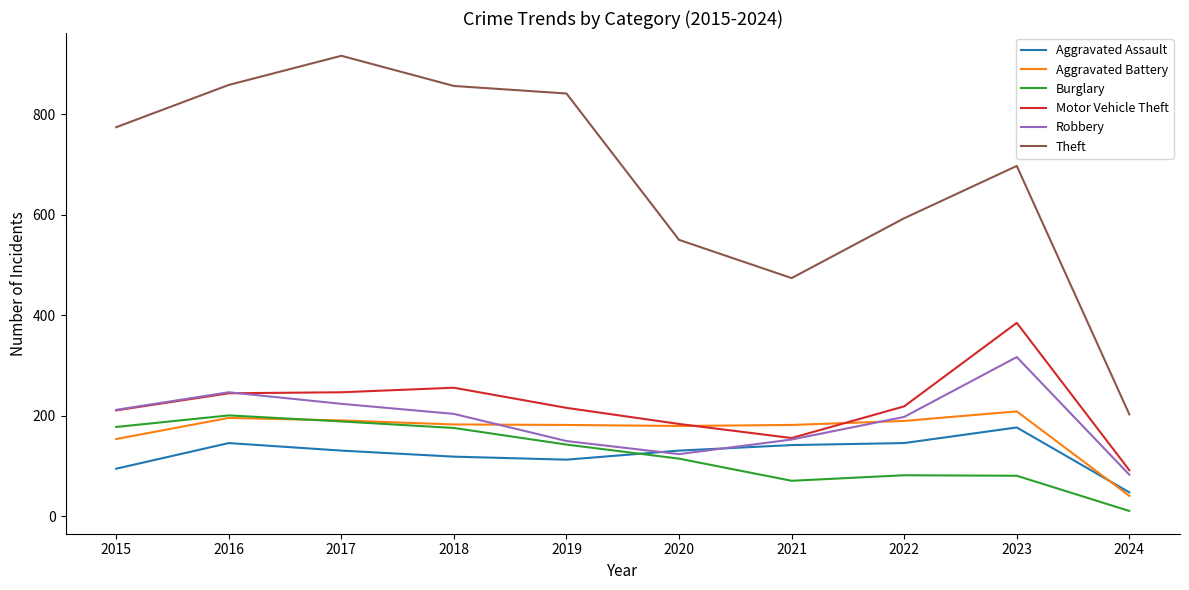

Where does the Aggravated Assault series first go above 131?

2016